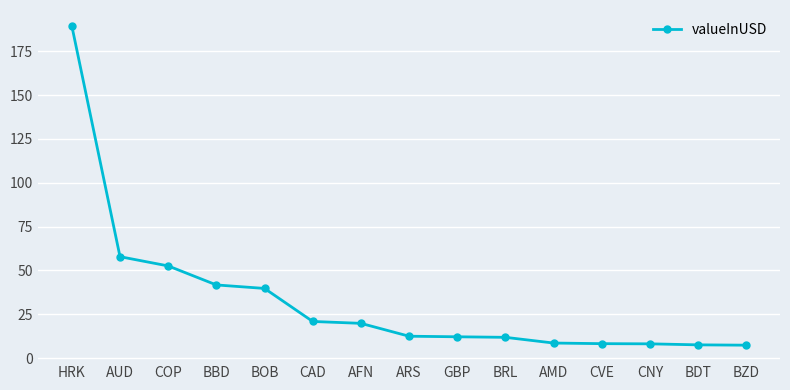

How many distinct data groups are displayed?

1